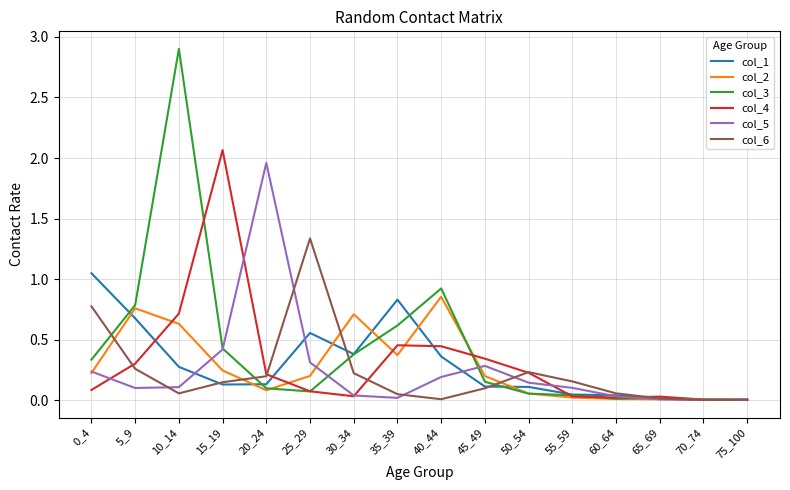

At which label is col_4 closest to 1?

10_14